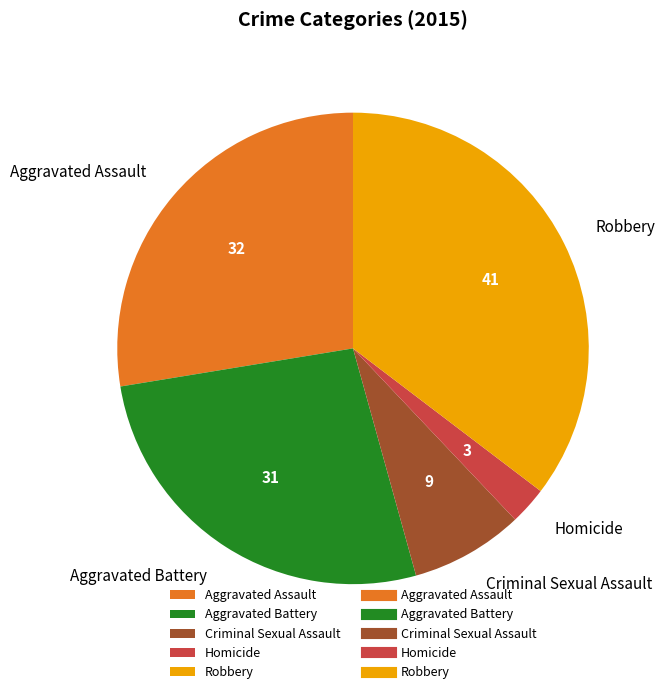

Is there any slice that represents more than half of the pie?

No